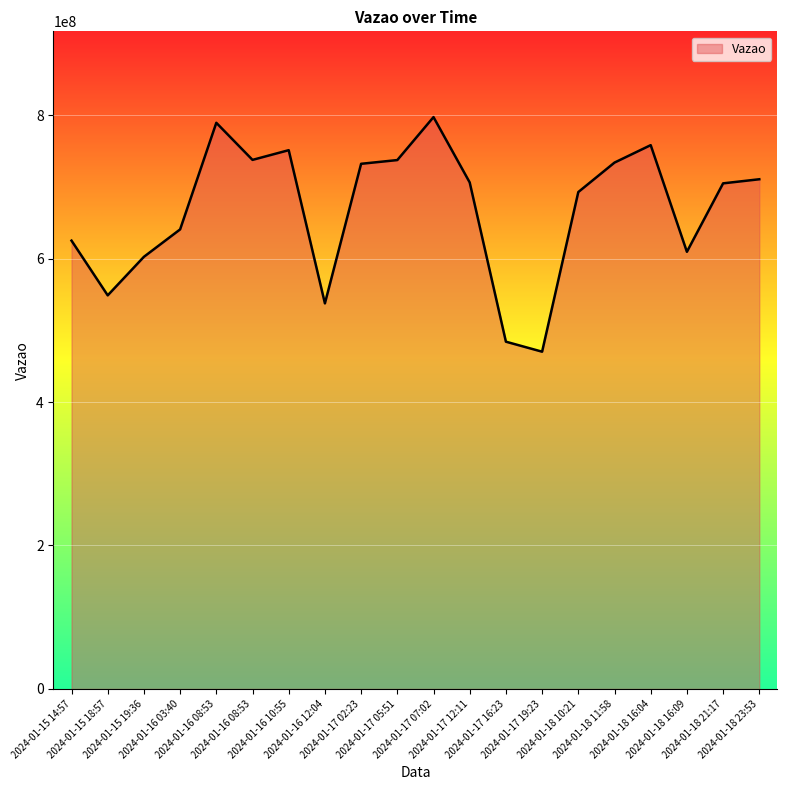

How many lines are shown in the chart?

1